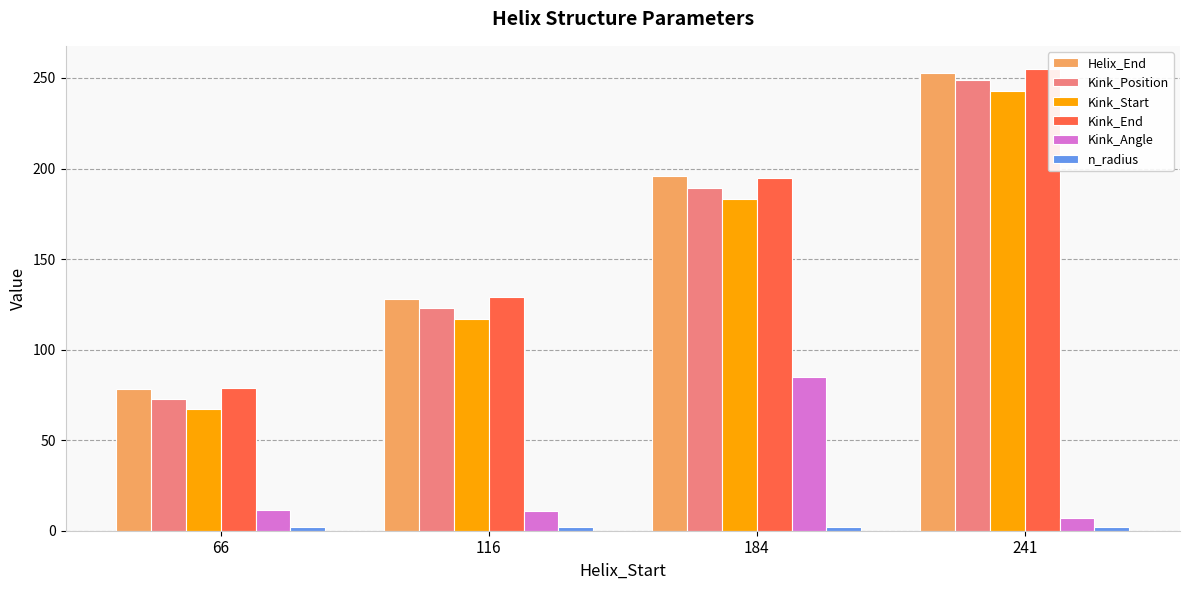

At which category is the sum across all series the highest?

241